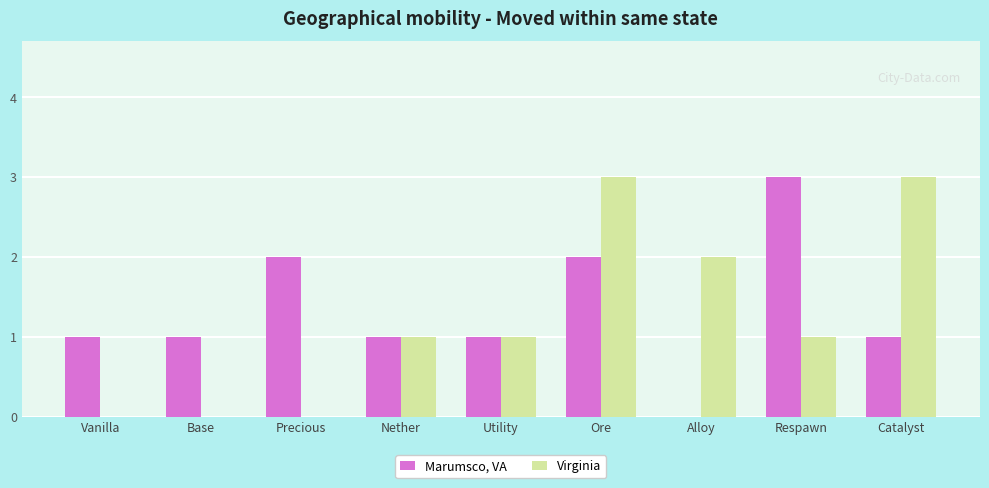

Reading right to left, what are all the values shown in this chart?

Marumsco, VA: 1	3	0	2	1	1	2	1	1
Virginia: 3	1	2	3	1	1	0	0	0